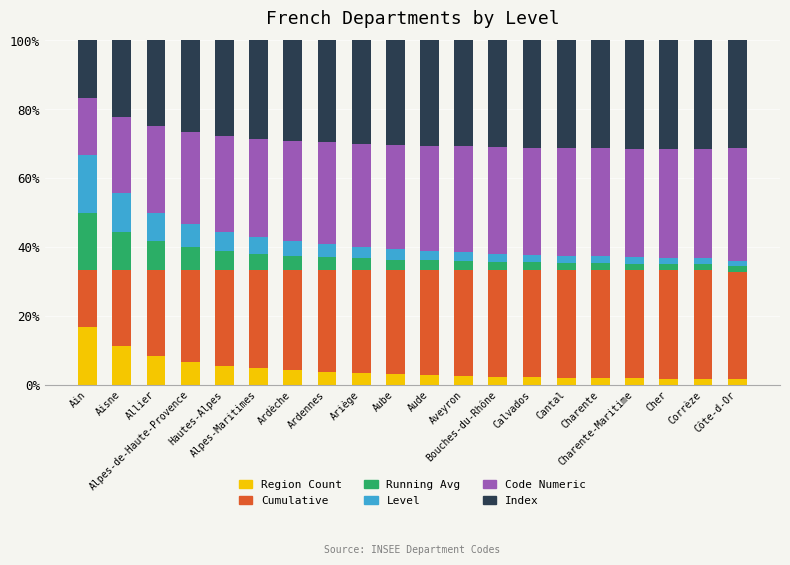

What is the average value of the Region Count series?

4.4